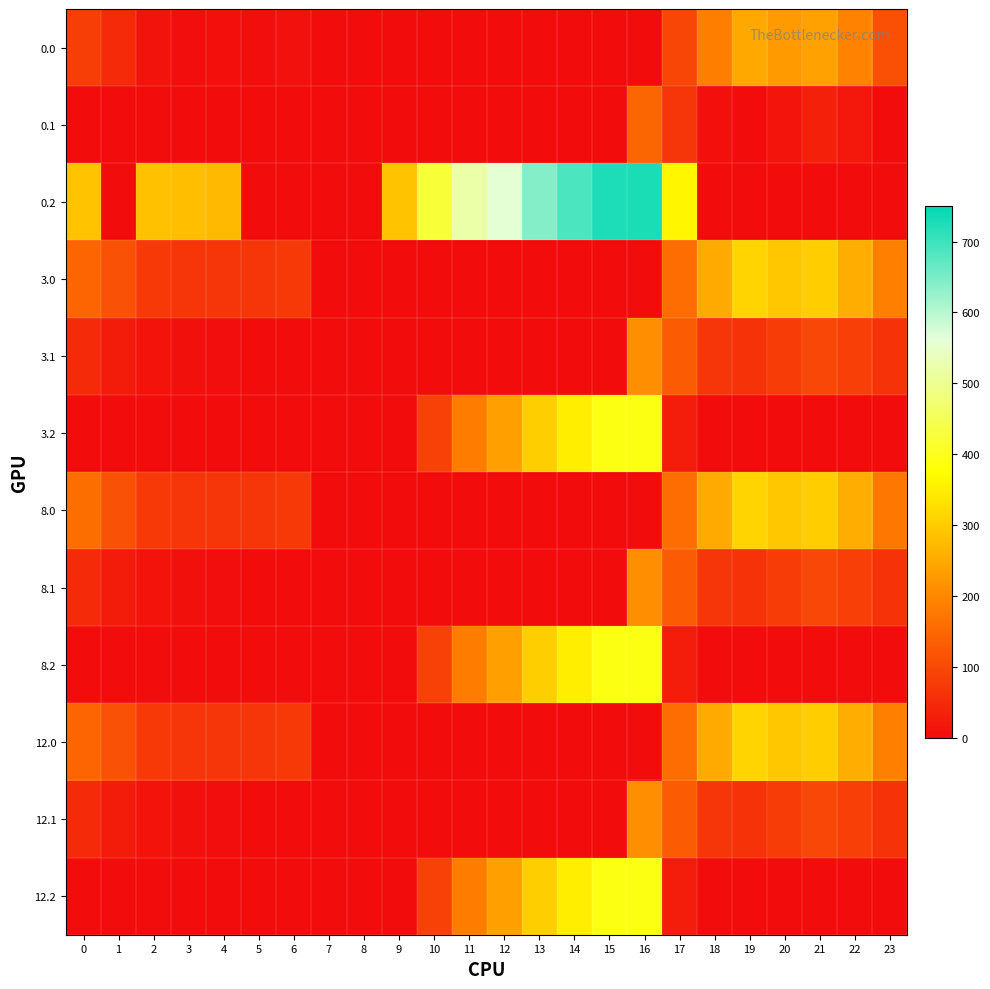

Reading left to right, list all the values displayed in this chart.

0.0: 0=82.0	1=49.5	2=10.3	3=4.4	4=4.9	5=3.8	6=8.0	7=0.0	8=0.0	9=0.0	10=0.0	11=0.0	12=0.0	13=0.0	14=0.0	15=0.0	16=0.0	17=94.8	18=186.7	19=249.2	20=229.9	21=238.4	22=192.3	23=111.3
0.1: 0=0.0	1=0.0	2=0.0	3=0.0	4=0.0	5=0.0	6=0.0	7=0.0	8=0.0	9=0.0	10=0.0	11=0.0	12=0.0	13=0.0	14=0.0	15=0.0	16=147.3	17=66.6	18=5.4	19=0.2	20=14.5	21=32.4	22=19.9	23=0.0
0.2: 0=287.1	1=0.0	2=285.5	3=281.0	4=274.4	5=0.0	6=0.0	7=0.0	8=0.0	9=288.5	10=423.5	11=520.6	12=558.6	13=640.4	14=687.4	15=725.8	16=726.6	17=362.4	18=0.0	19=0.0	20=0.0	21=0.0	22=0.0	23=0.0
3.0: 0=146.0	1=113.5	2=74.3	3=68.4	4=68.9	5=67.8	6=72.0	7=0.0	8=0.0	9=0.0	10=0.0	11=0.0	12=0.0	13=0.0	14=0.0	15=0.0	16=0.0	17=158.8	18=250.7	19=313.2	20=293.9	21=302.4	22=256.3	23=189.6
3.1: 0=48.6	1=25.1	2=11.9	3=6.7	4=3.6	5=0.0	6=0.0	7=0.0	8=0.0	9=0.0	10=0.0	11=0.0	12=0.0	13=0.0	14=0.0	15=0.0	16=211.3	17=130.6	18=69.4	19=64.2	20=78.5	21=96.4	22=83.9	23=63.4
3.2: 0=0.0	1=0.0	2=0.0	3=0.0	4=0.0	5=0.0	6=0.0	7=0.0	8=0.0	9=0.0	10=87.5	11=184.6	12=235.2	13=304.4	14=351.4	15=389.8	16=390.6	17=26.4	18=0.0	19=0.0	20=0.0	21=0.0	22=0.0	23=0.0
8.0: 0=160.3	1=113.5	2=74.3	3=68.4	4=68.9	5=67.8	6=72.0	7=0.0	8=0.0	9=0.0	10=0.0	11=0.0	12=0.0	13=0.0	14=0.0	15=0.0	16=0.0	17=158.8	18=250.7	19=313.2	20=293.9	21=302.4	22=256.3	23=175.3
8.1: 0=48.6	1=25.1	2=11.9	3=6.7	4=3.6	5=0.0	6=0.0	7=0.0	8=0.0	9=0.0	10=0.0	11=0.0	12=0.0	13=0.0	14=0.0	15=0.0	16=211.3	17=130.6	18=69.4	19=64.2	20=78.5	21=96.4	22=83.9	23=63.4
8.2: 0=0.0	1=0.0	2=0.0	3=0.0	4=0.0	5=0.0	6=0.0	7=0.0	8=0.0	9=0.0	10=87.5	11=184.6	12=235.2	13=304.4	14=351.4	15=389.8	16=390.6	17=26.4	18=0.0	19=0.0	20=0.0	21=0.0	22=0.0	23=0.0
12.0: 0=146.0	1=113.5	2=74.3	3=68.4	4=68.9	5=67.8	6=72.0	7=0.0	8=0.0	9=0.0	10=0.0	11=0.0	12=0.0	13=0.0	14=0.0	15=0.0	16=0.0	17=158.8	18=250.7	19=313.2	20=293.9	21=302.4	22=256.3	23=189.6
12.1: 0=48.6	1=25.1	2=11.9	3=6.7	4=3.6	5=0.0	6=0.0	7=0.0	8=0.0	9=0.0	10=0.0	11=0.0	12=0.0	13=0.0	14=0.0	15=0.0	16=211.3	17=130.6	18=69.4	19=64.2	20=78.5	21=96.4	22=83.9	23=63.4
12.2: 0=0.0	1=0.0	2=0.0	3=0.0	4=0.0	5=0.0	6=0.0	7=0.0	8=0.0	9=0.0	10=87.5	11=184.6	12=235.2	13=304.4	14=351.4	15=389.8	16=390.6	17=26.4	18=0.0	19=0.0	20=0.0	21=0.0	22=0.0	23=0.0